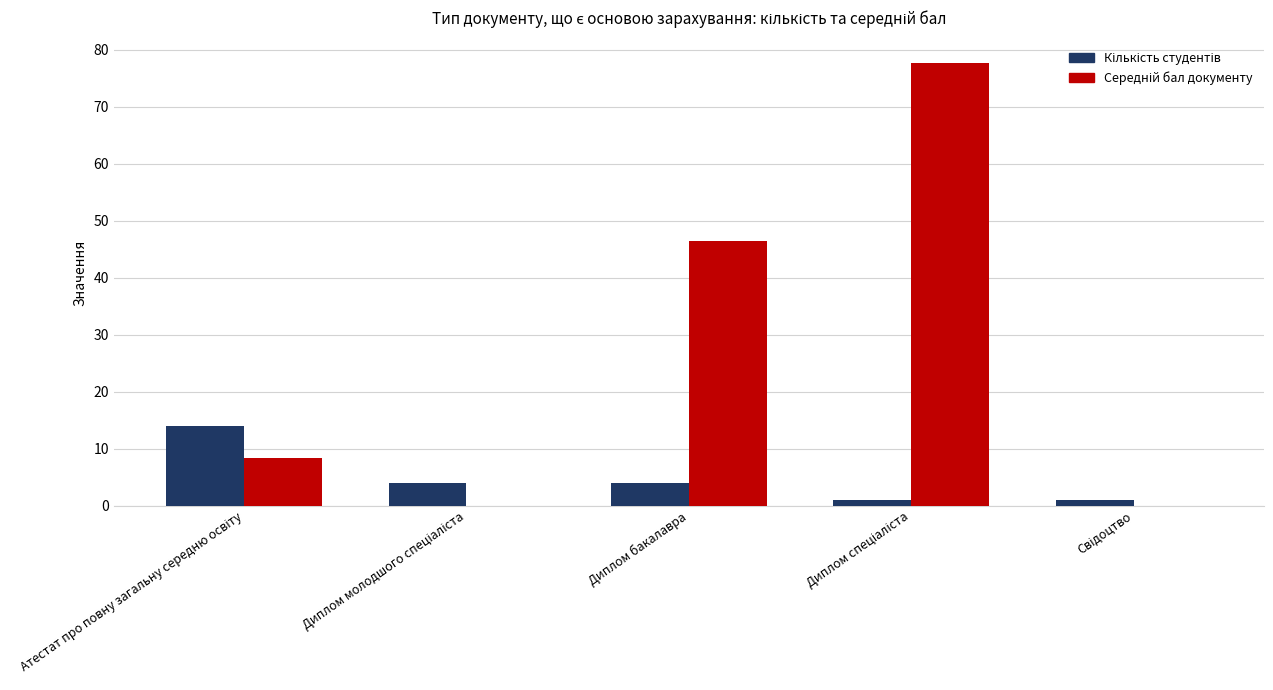

Which category has the lowest value in the Кількість студентів series?

Диплом спеціаліста